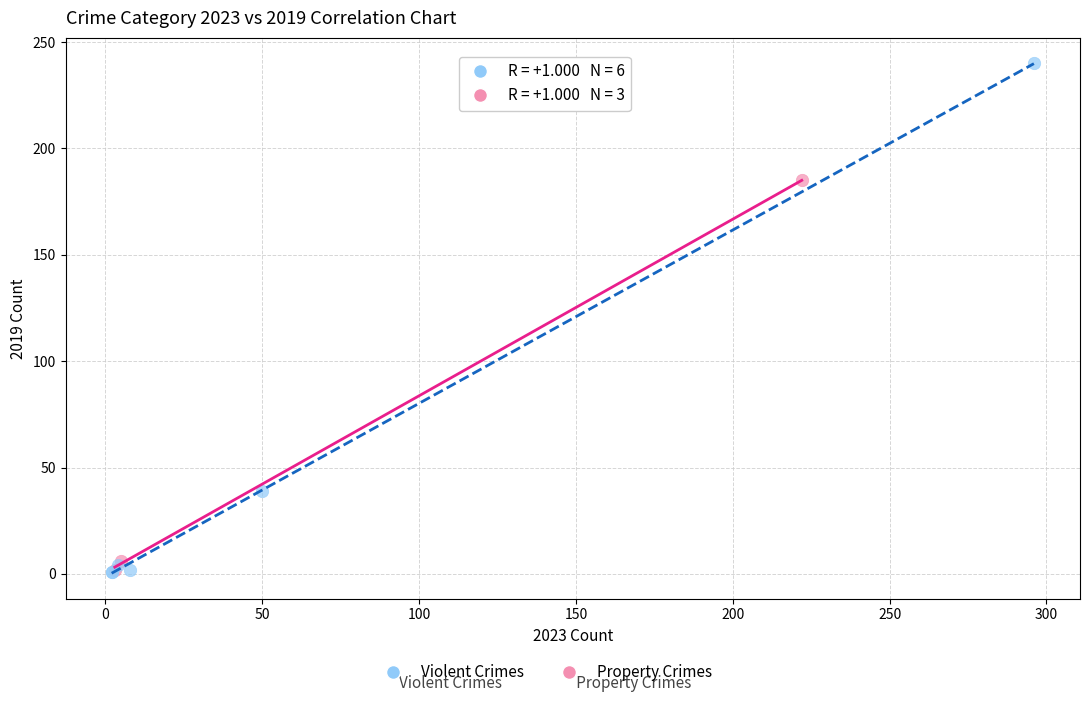

Which series has the widest spread of Y values?

Violent Crimes